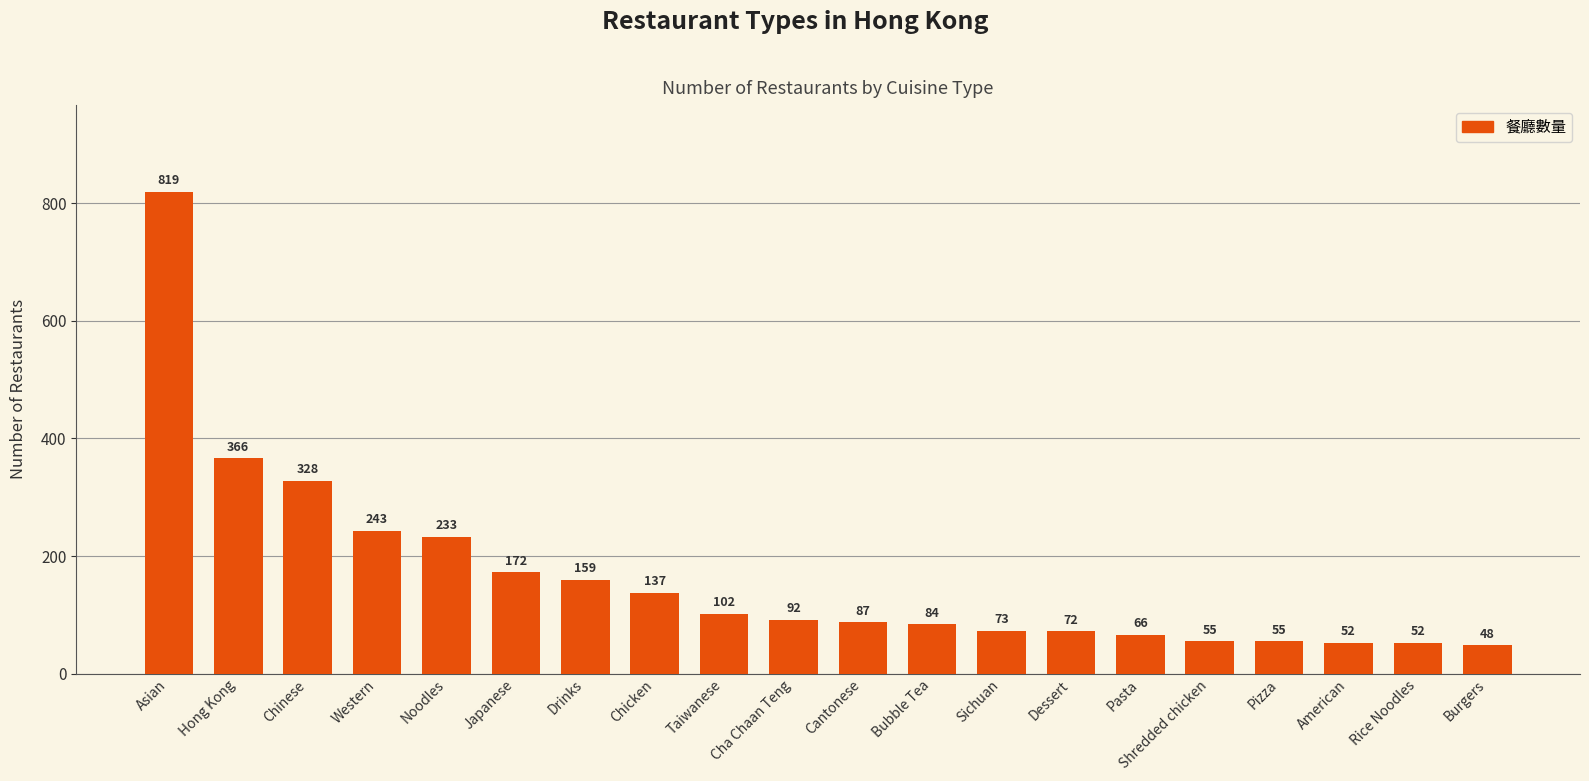

Which category has the highest value across all series?

Asian